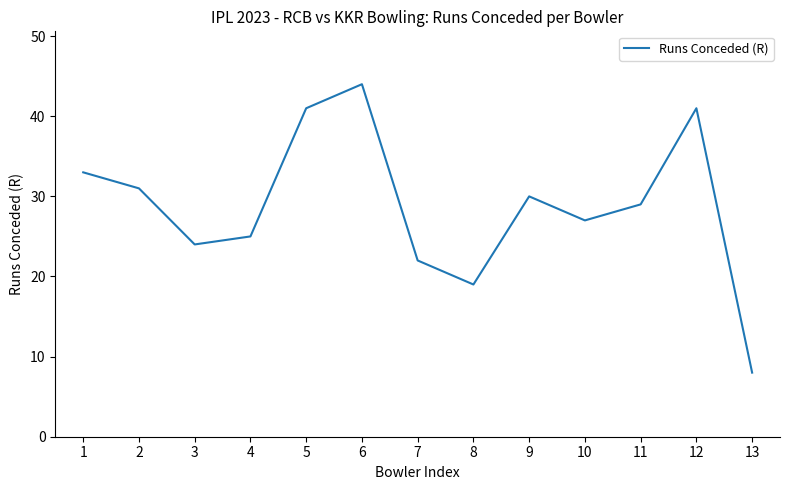

Which category has the lowest value across all series?

13